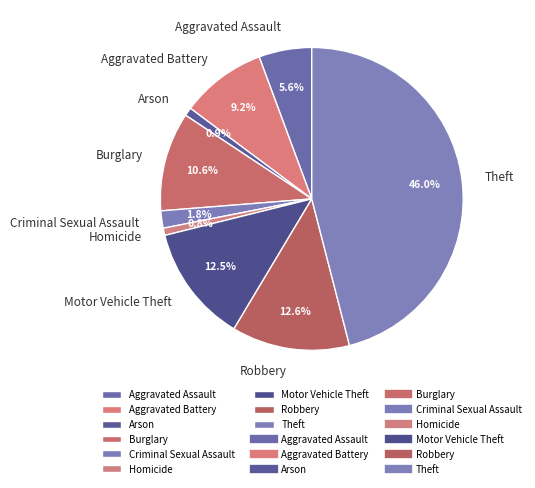

Does any single category account for the majority?

No